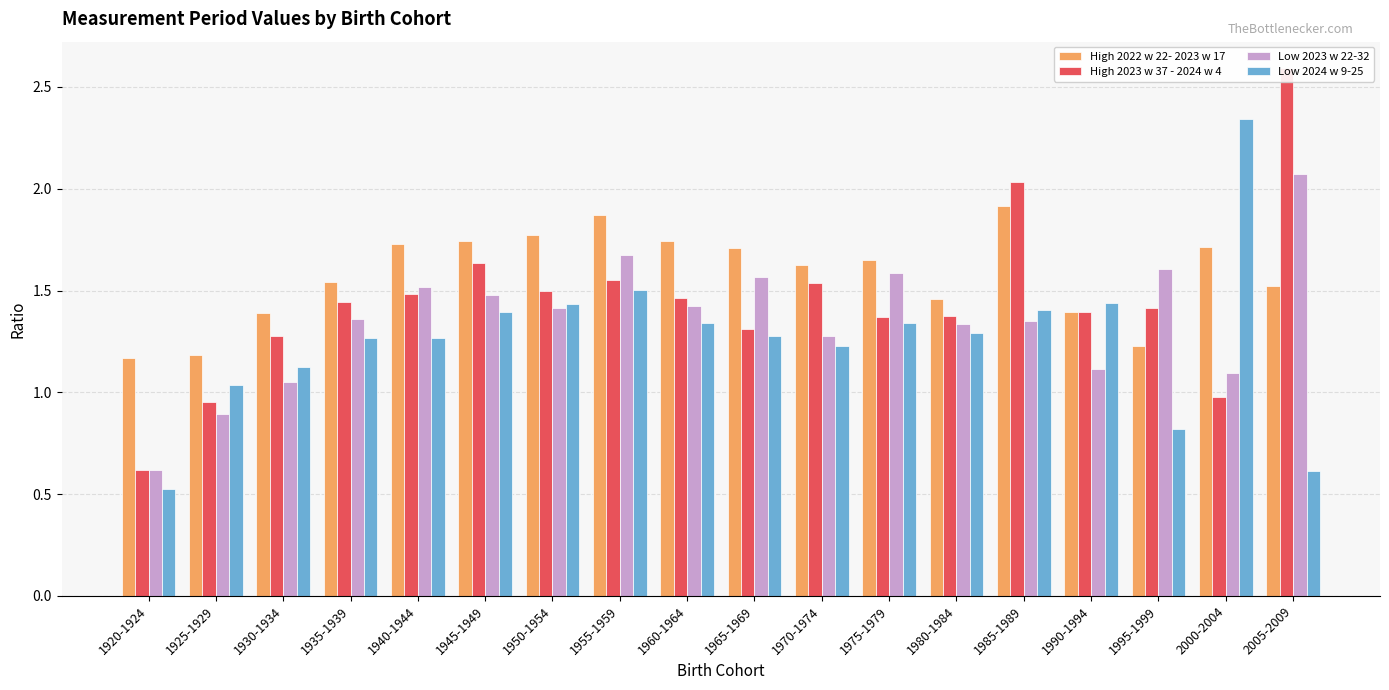

How many bars are there in total?

72